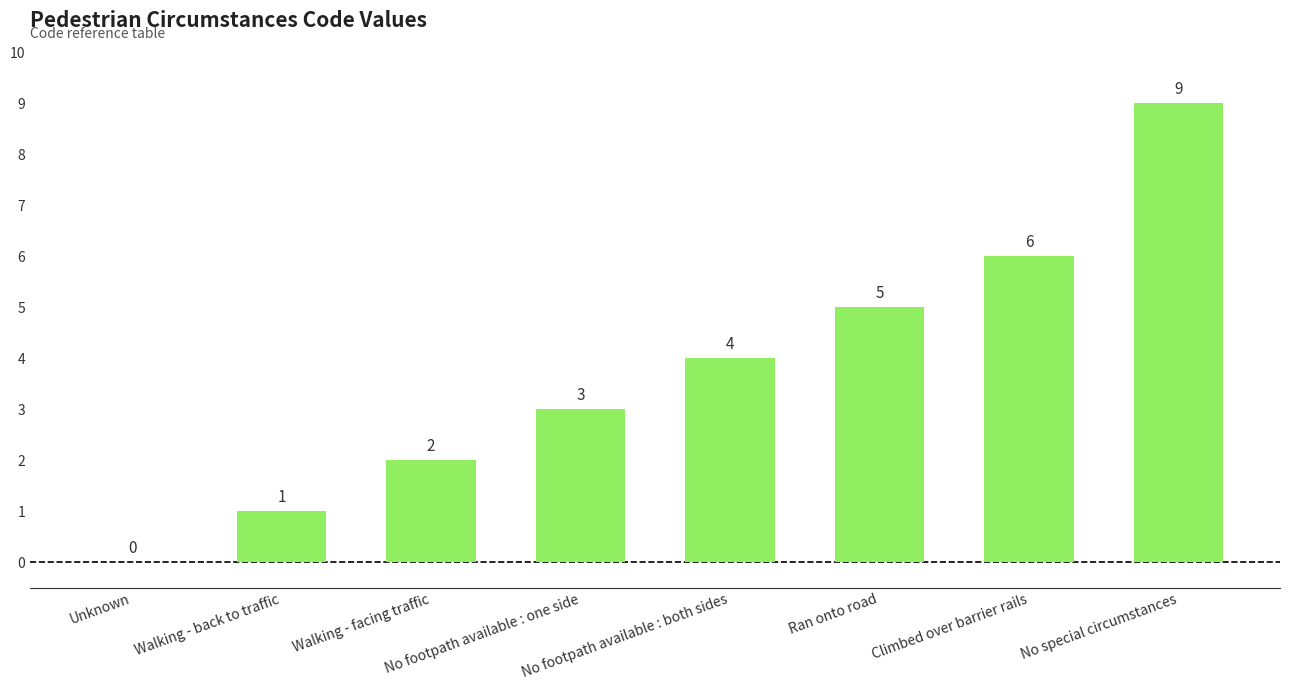

What is the maximum value shown in the chart?

9